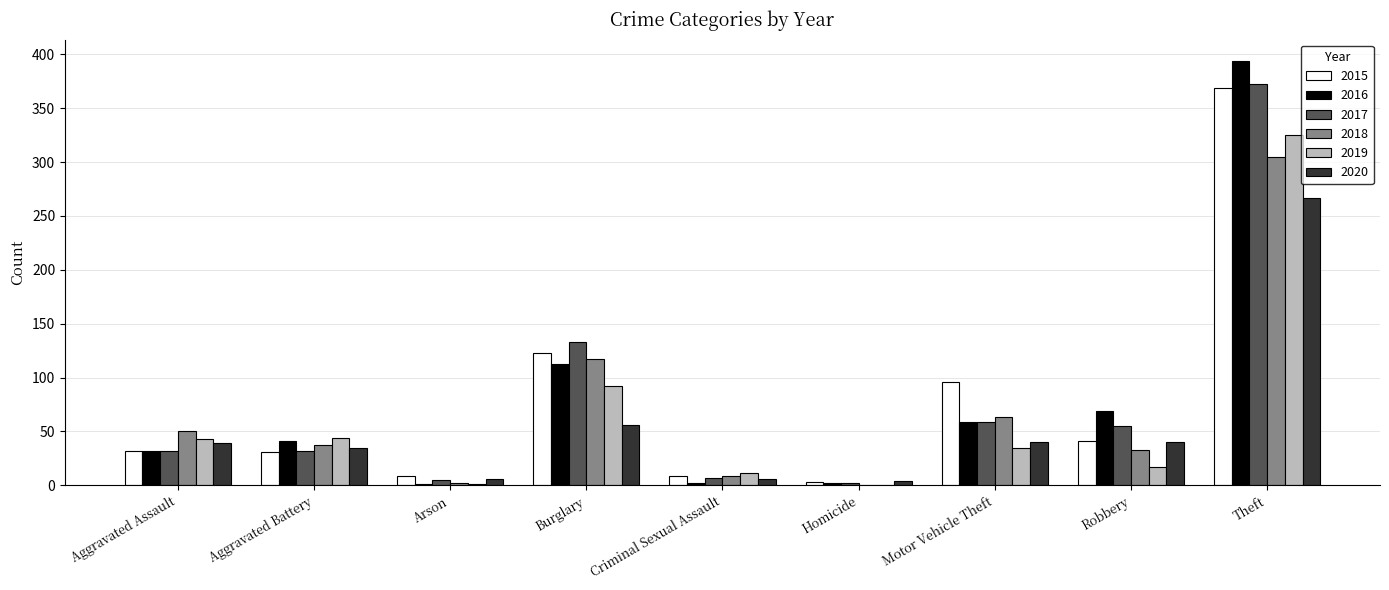

What is the maximum value shown in the chart?

394